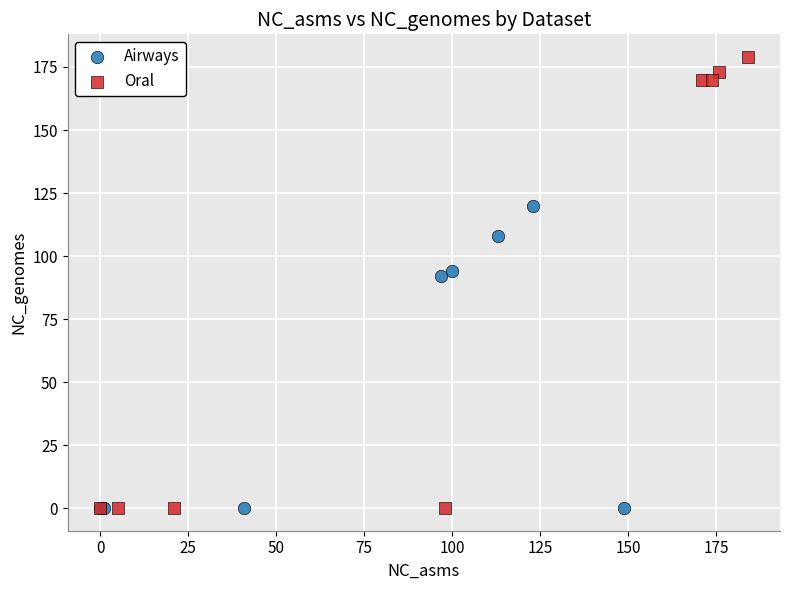

Which series has the largest Y range (max minus min)?

Oral